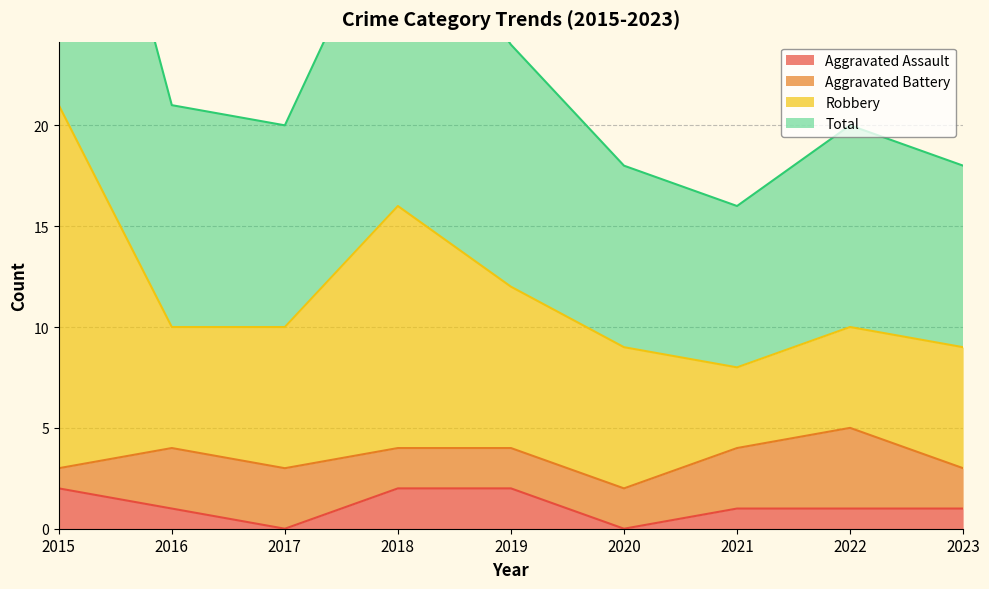

The value of Aggravated Assault at 2020 is 0. True or false?

True